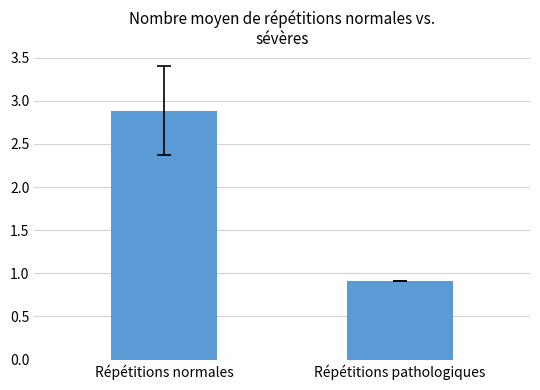

What is the difference between the maximum and minimum values?

2.0